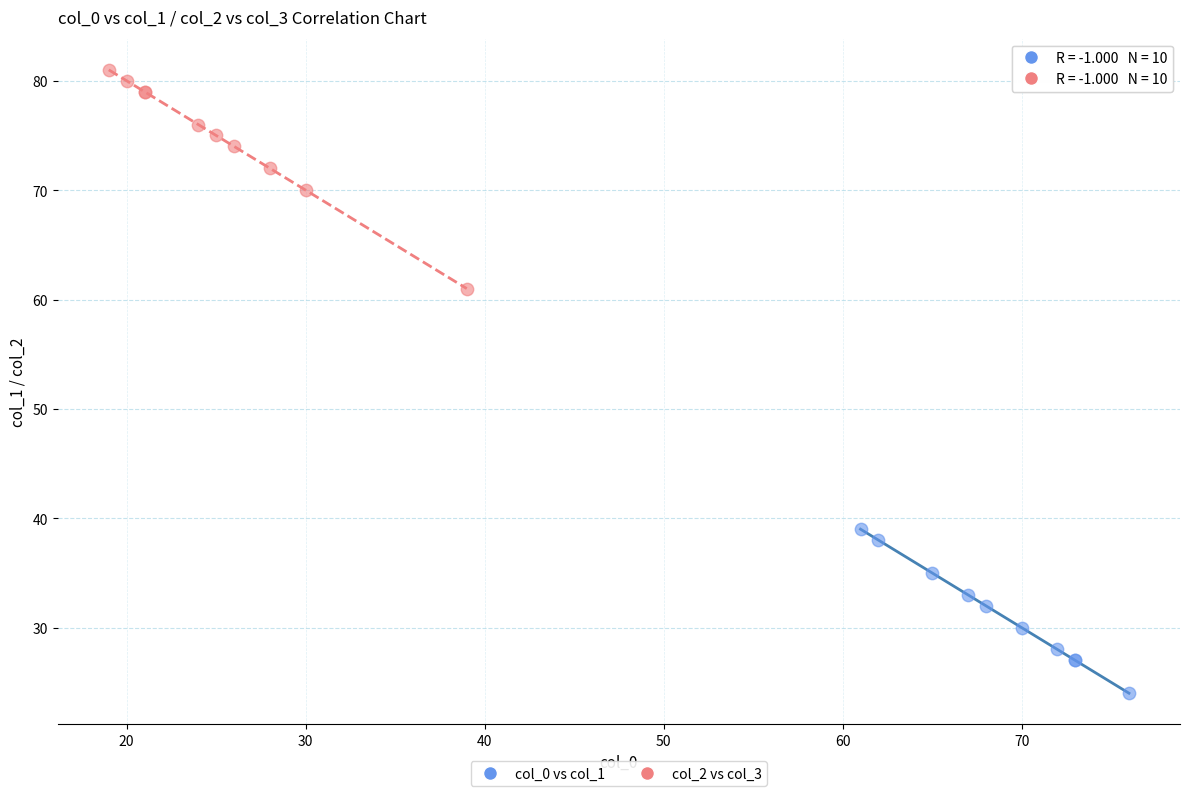

Which series has the largest Y range (max minus min)?

col_2 vs col_3